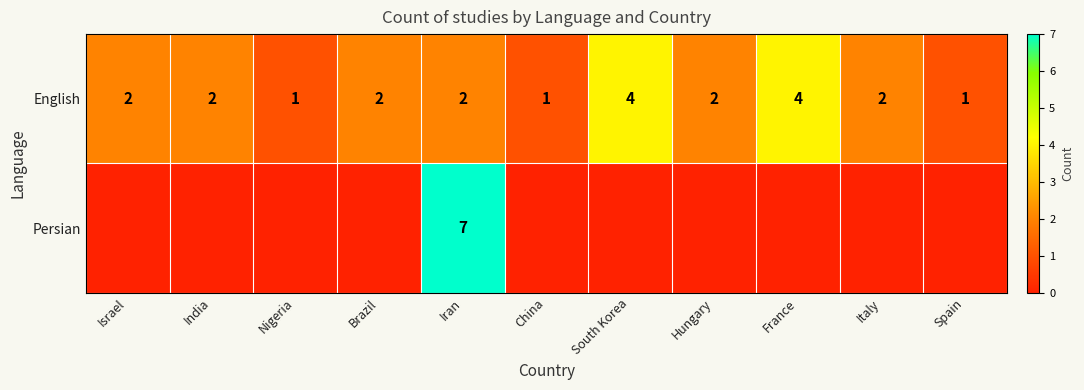

What is the total value across all series at France?

4